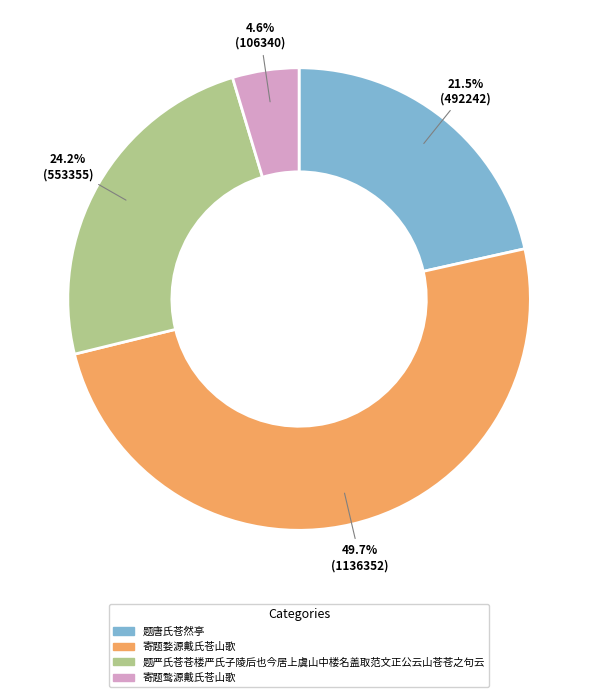

Rank the categories by value from highest to lowest.

寄题婺源戴氏苍山歌, 题严氏苍苍楼严氏子陵后也今居上虞山中楼名盖取范文正公云山苍苍之句云, 题唐氏苍然亭, 寄题鹜源戴氏苍山歌